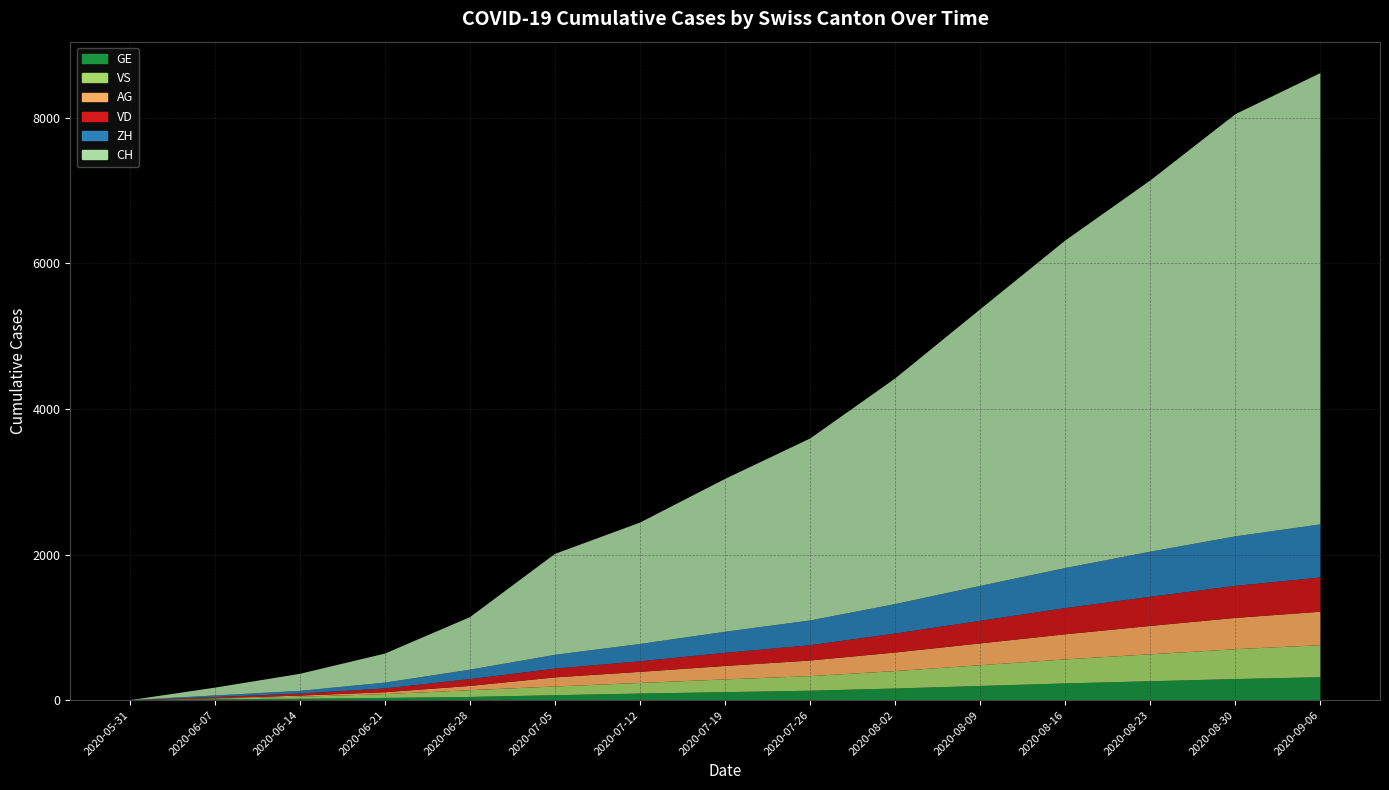

The value of AG at 2020-07-12 is 153. True or false?

True